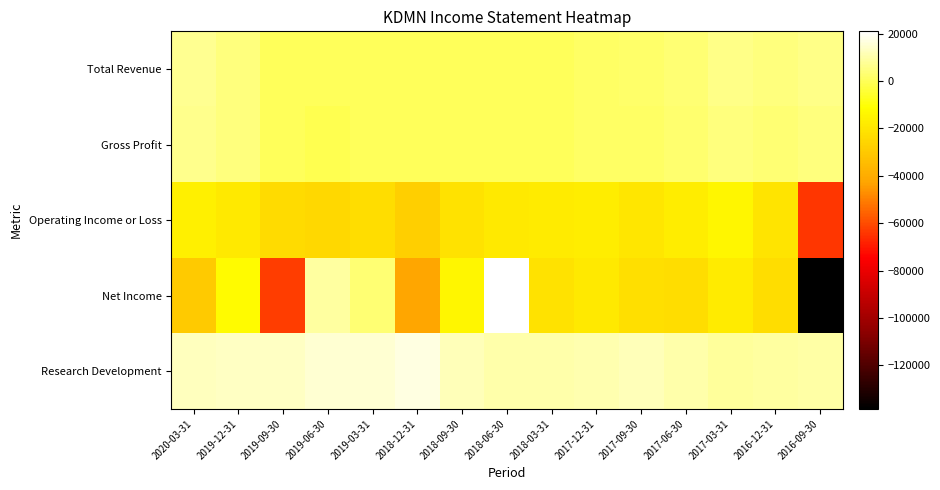

Reading left to right, what are all the values shown in this chart?

Total Revenue: 2020-03-31=6700	2019-12-31=4400	2019-09-30=200	2019-06-30=200	2019-03-31=200	2018-12-31=200	2018-09-30=400	2018-06-30=400	2018-03-31=400	2017-12-31=1500	2017-09-30=2300	2017-06-30=3000	2017-03-31=5600	2016-12-31=4300	2016-09-30=5700
Gross Profit: 2020-03-31=6100	2019-12-31=4200	2019-09-30=100	2019-06-30=-800	2019-03-31=200	2018-12-31=100	2018-09-30=300	2018-06-30=200	2018-03-31=100	2017-12-31=1300	2017-09-30=1100	2017-06-30=2400	2017-03-31=4700	2016-12-31=3500	2016-09-30=4700
Operating Income or Loss: 2020-03-31=-16200	2019-12-31=-18300	2019-09-30=-23300	2019-06-30=-24900	2019-03-31=-22800	2018-12-31=-27900	2018-09-30=-21300	2018-06-30=-18800	2018-03-31=-18000	2017-12-31=-17100	2017-09-30=-19800	2017-06-30=-17600	2017-03-31=-13900	2016-12-31=-20500	2016-09-30=-64300
Net Income: 2020-03-31=-29800	2019-12-31=-12200	2019-09-30=-62900	2019-06-30=8700	2019-03-31=3100	2018-12-31=-42000	2018-09-30=-14300	2018-06-30=21000	2018-03-31=-20900	2017-12-31=-18700	2017-09-30=-22200	2017-06-30=-22800	2017-03-31=-18000	2016-12-31=-22700	2016-09-30=-138400
Research Development: 2020-03-31=12900	2019-12-31=13100	2019-09-30=13200	2019-06-30=15100	2019-03-31=15000	2018-12-31=17100	2018-09-30=11900	2018-06-30=10200	2018-03-31=9800	2017-12-31=10500	2017-09-30=11800	2017-06-30=10100	2017-03-31=8400	2016-12-31=8700	2016-09-30=9600